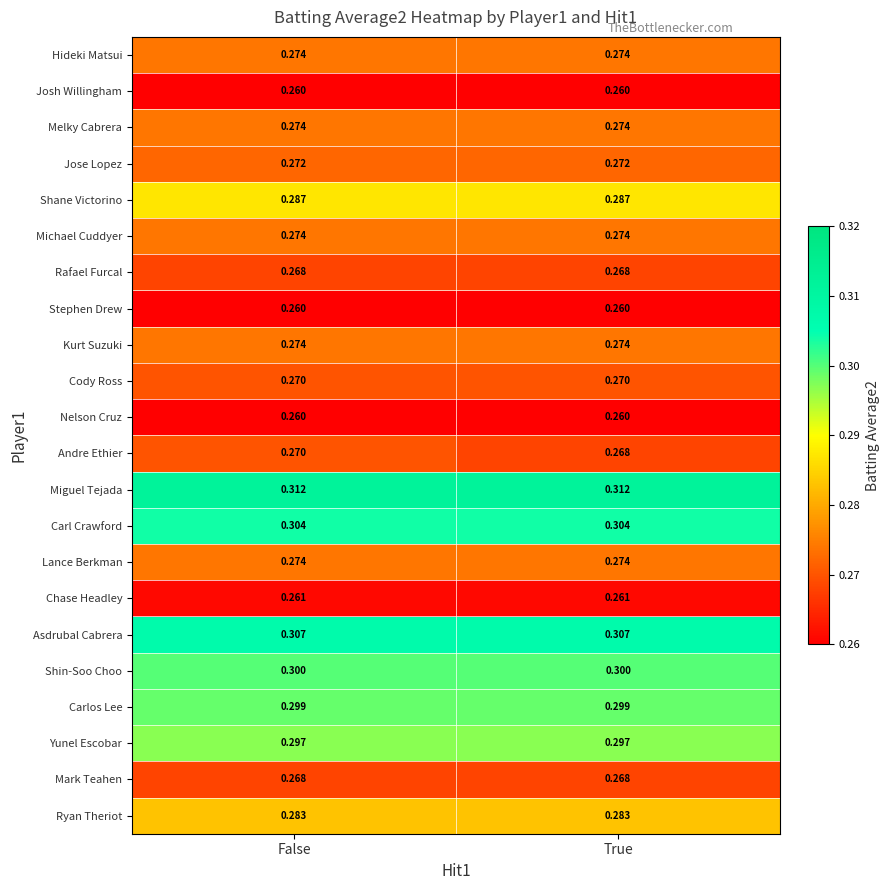

Which series has the largest range (max minus min)?

Andre Ethier